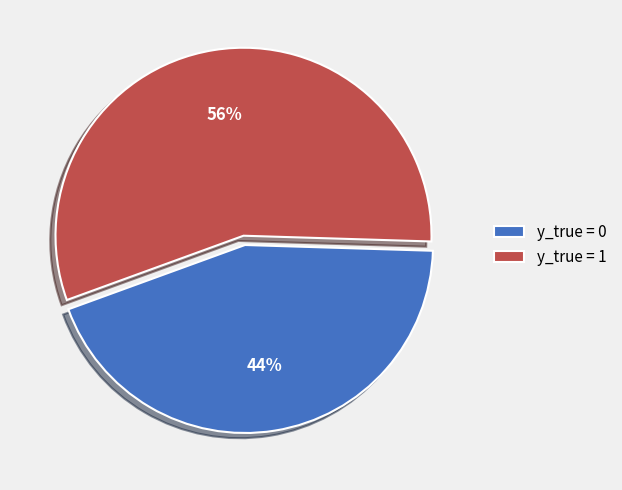

Between y_true = 1 and y_true = 0, which is larger?

y_true = 1